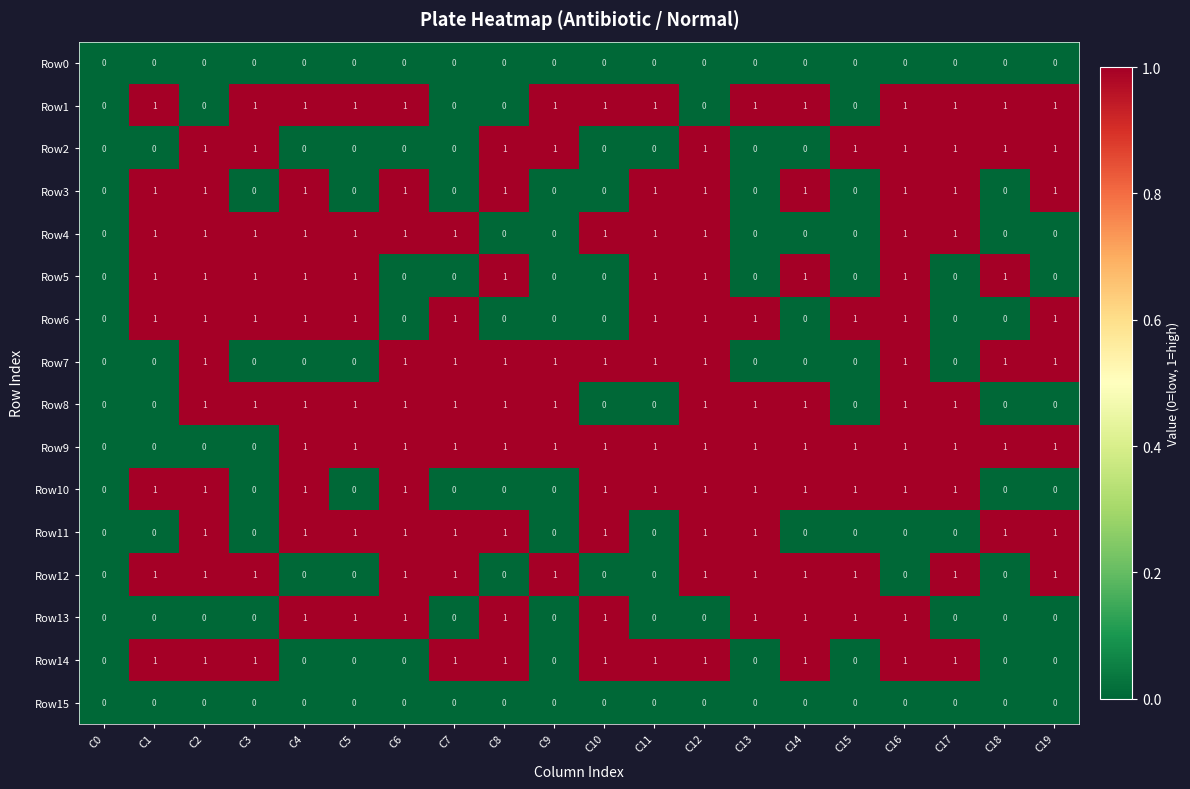

The Row10 series shows 0 at C0. True or false?

True